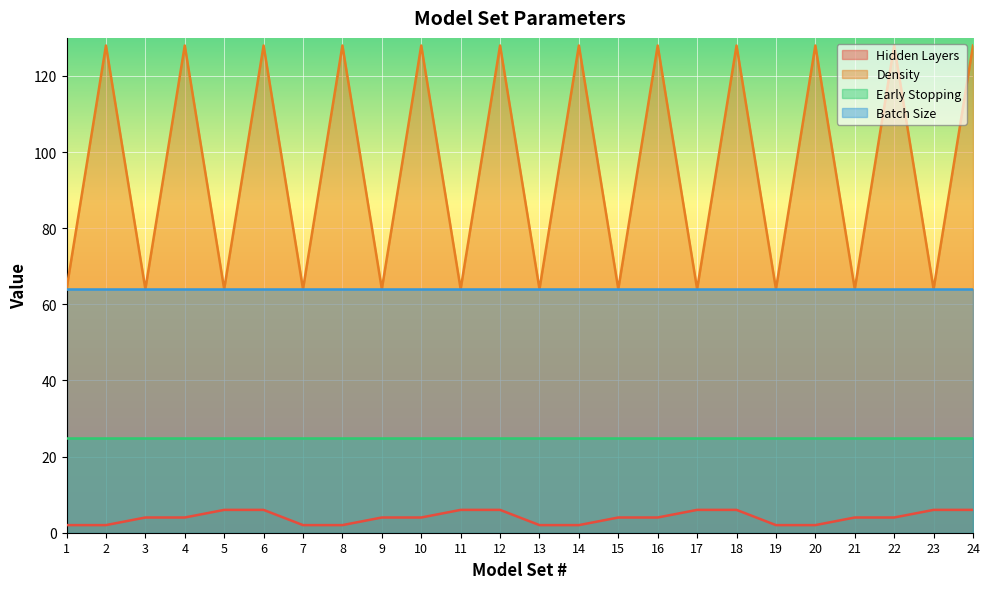

Rank the series by their maximum value, from highest to lowest.

Density, Batch Size, Early Stopping, Hidden Layers